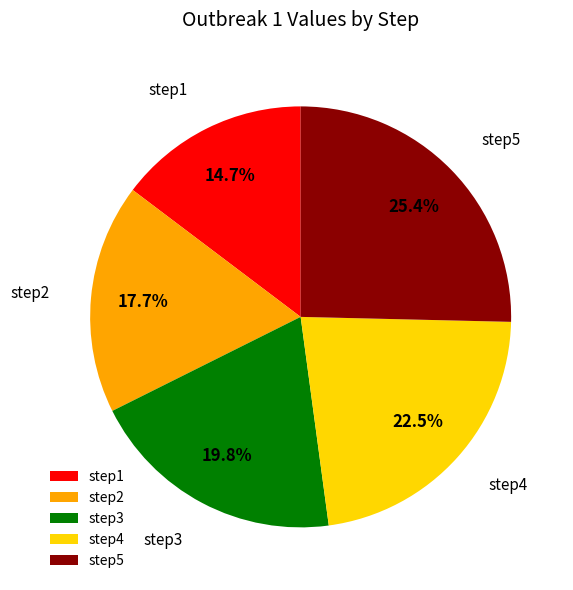

True or false: step3 accounts for 8% of the total.

False